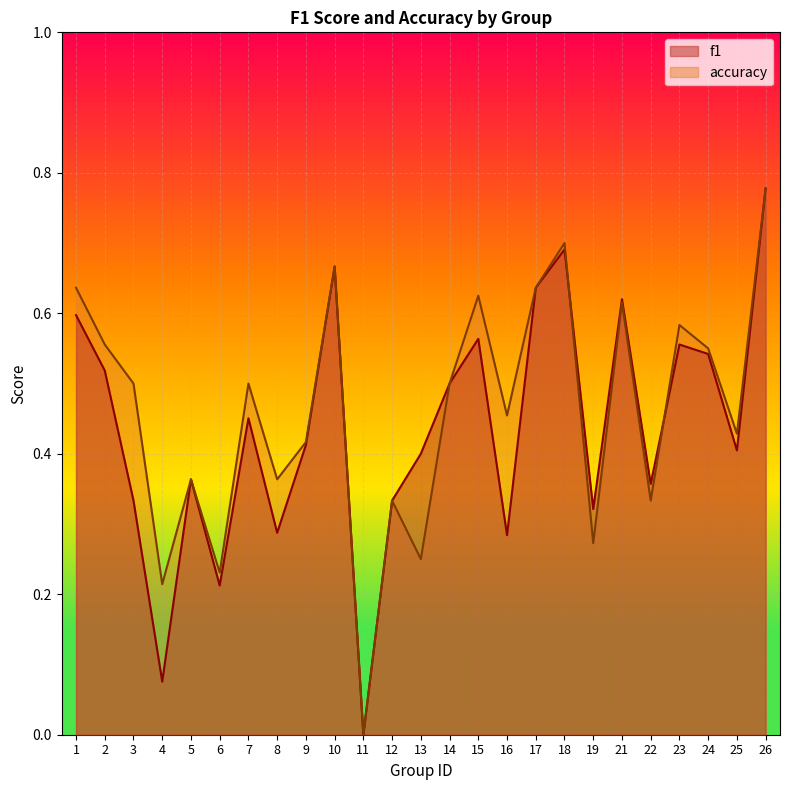

What is the average value of the f1 series?

0.4